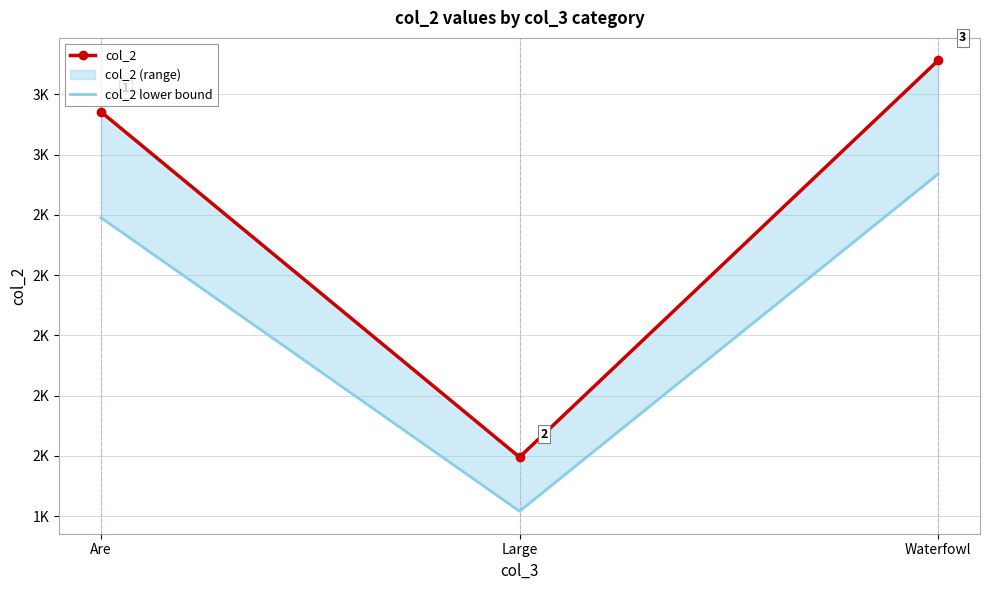

Count the col_2 values in the range 1495 to 3141.

3